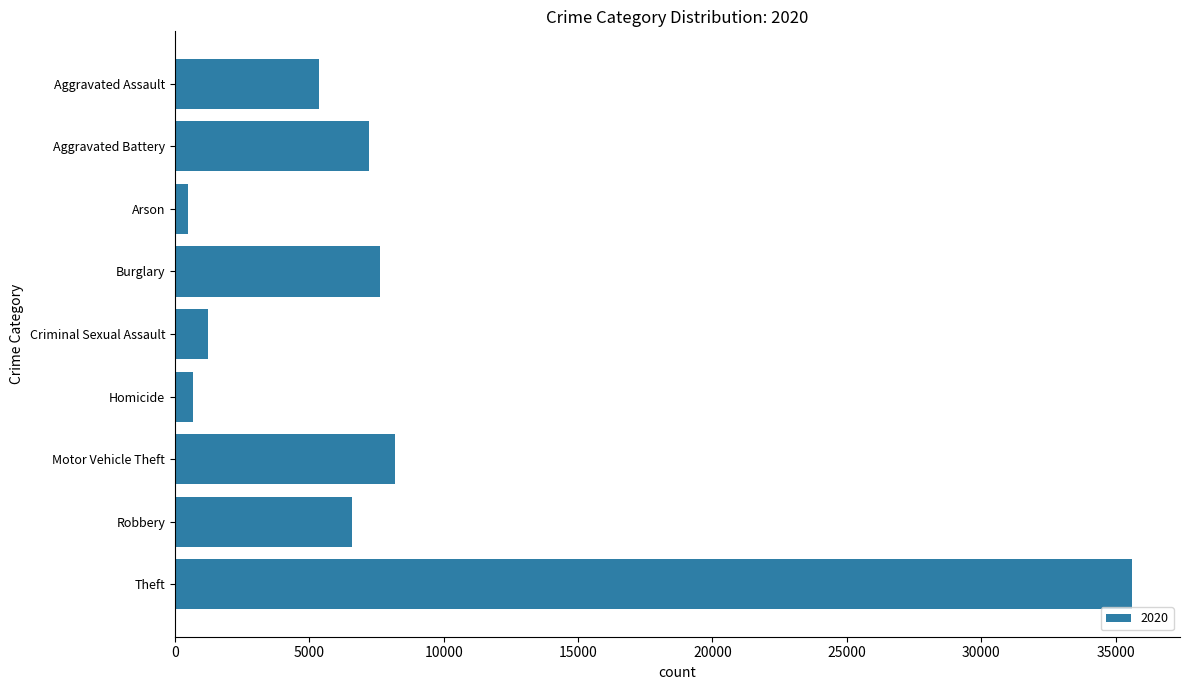

What is the sum of all values?

73010